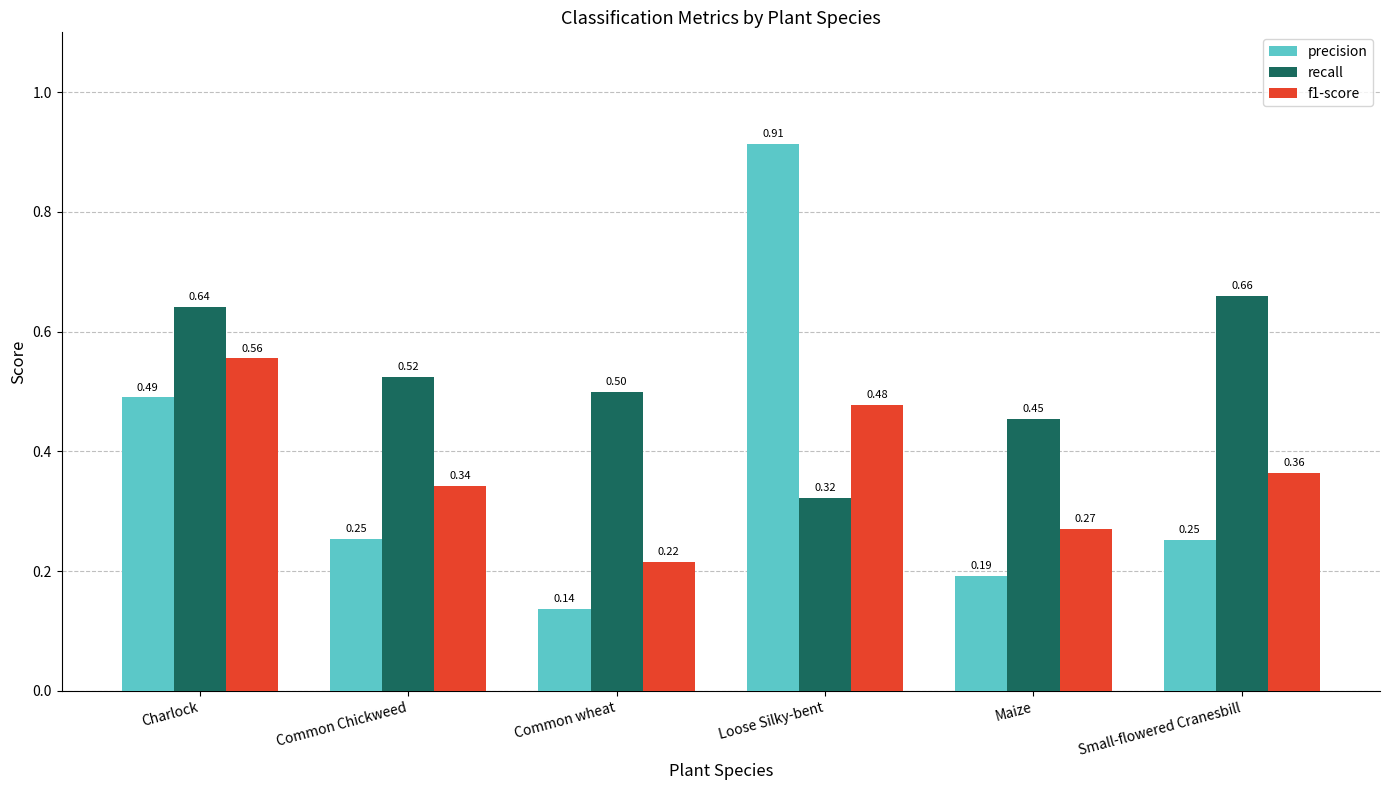

Where is precision nearest to the value 0?

Common wheat